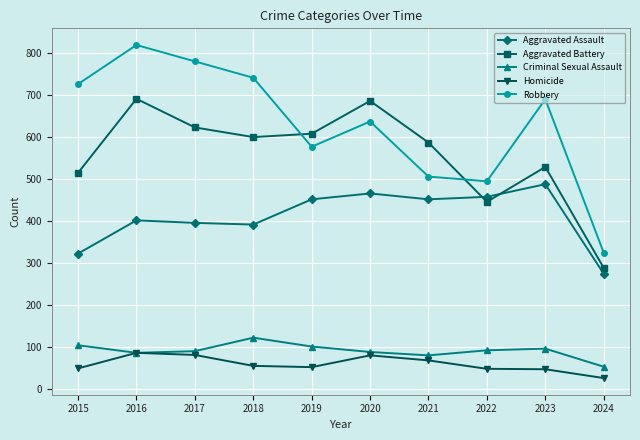

What is the difference between the Criminal Sexual Assault values at 2019 and 2017?

11